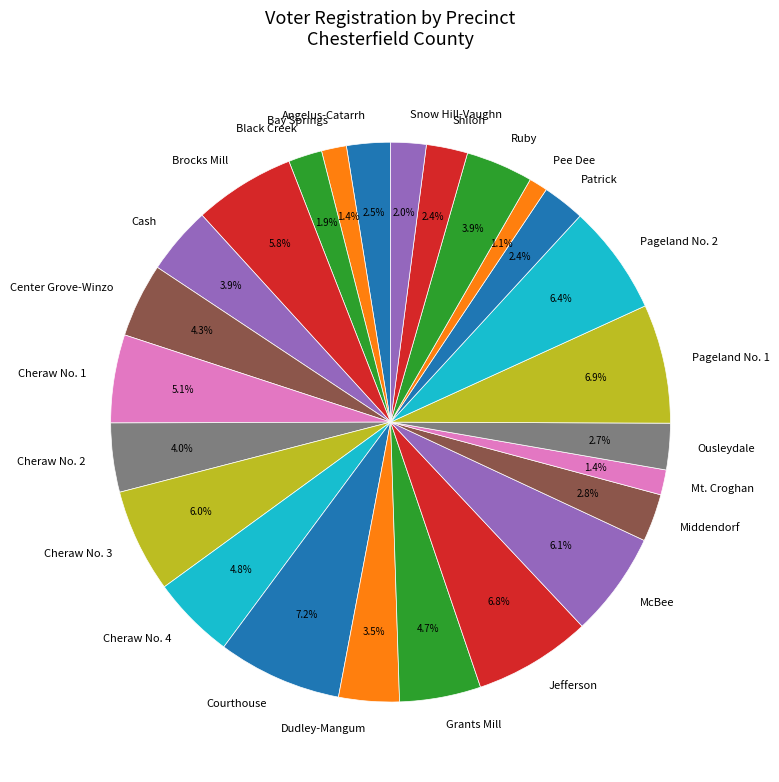

Which has a higher value, Pee Dee or Ousleydale?

Ousleydale